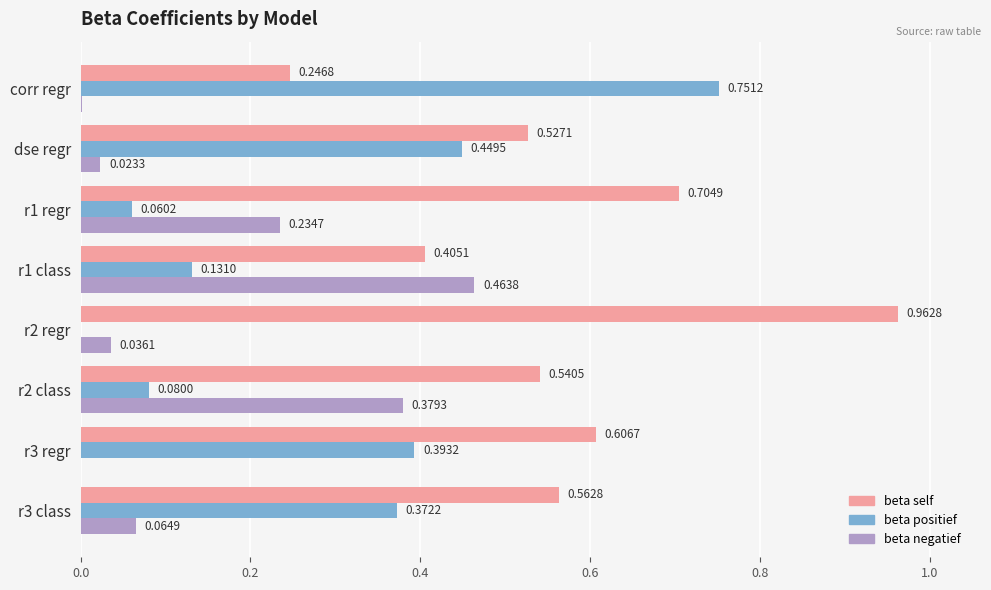

Is the value of beta negatief at r3 class greater than the value of beta self at r1 regr?

No